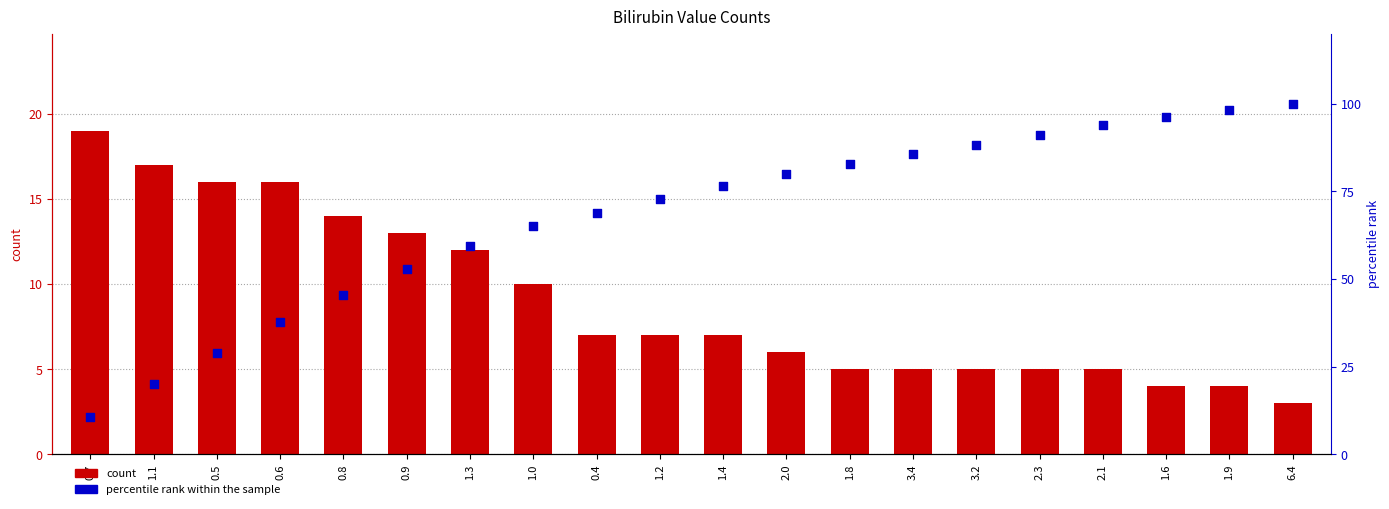

Which series reaches the minimum Y coordinate?

count